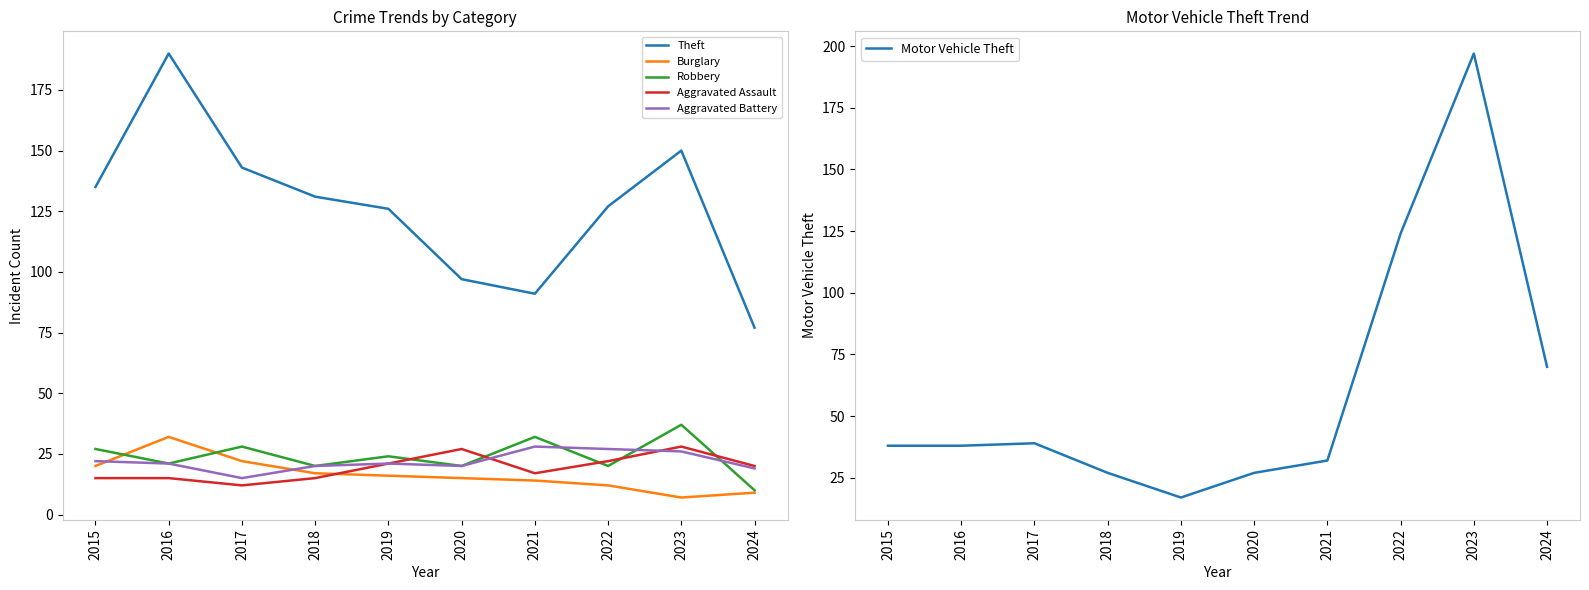

List the series in order of their peak value, highest first.

Motor Vehicle Theft, Theft, Robbery, Burglary, Aggravated Assault, Aggravated Battery